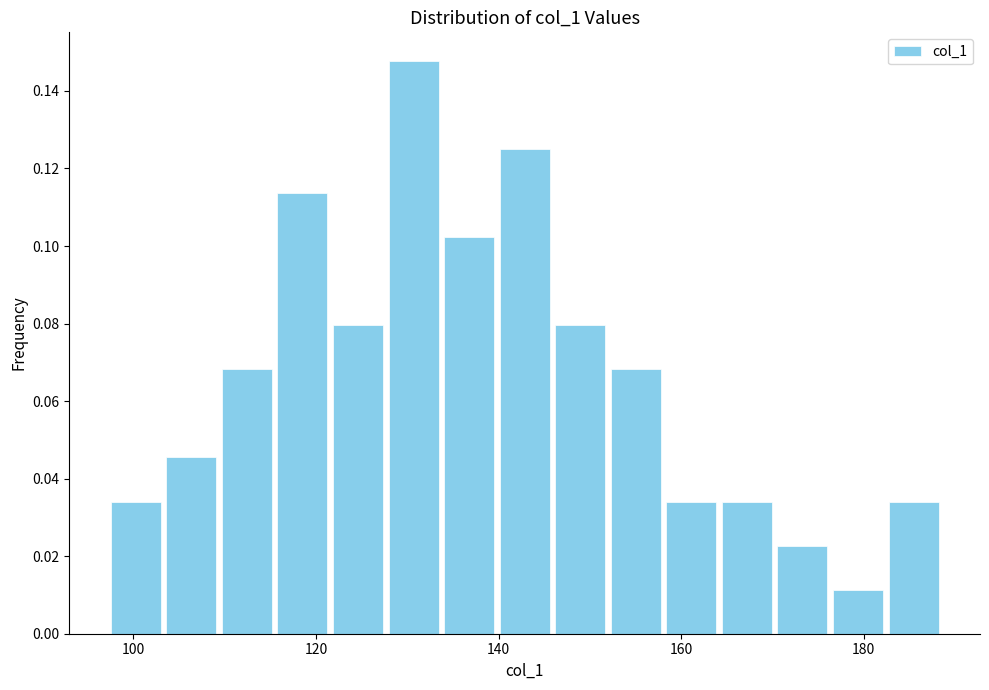

Around what value on the x-axis is the tallest bar? Give the approximate position of its centre, as read against the axis.

130